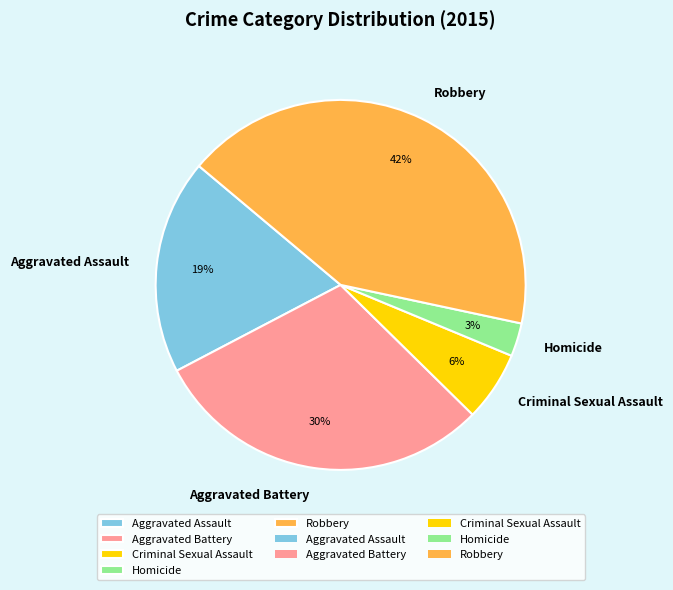

Do Homicide and Criminal Sexual Assault together represent more than half of the pie?

No